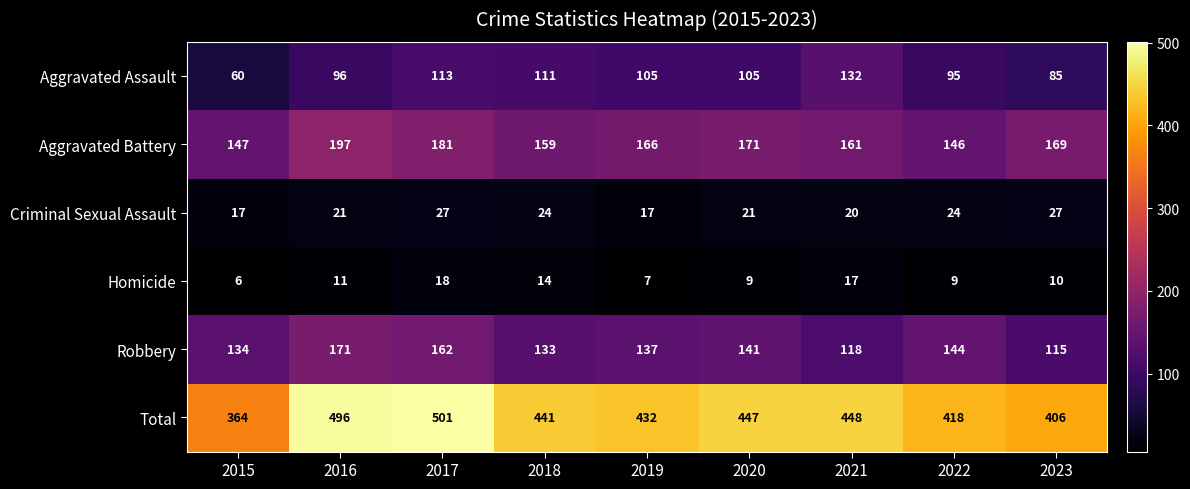

What is the average value of the Criminal Sexual Assault series?

22